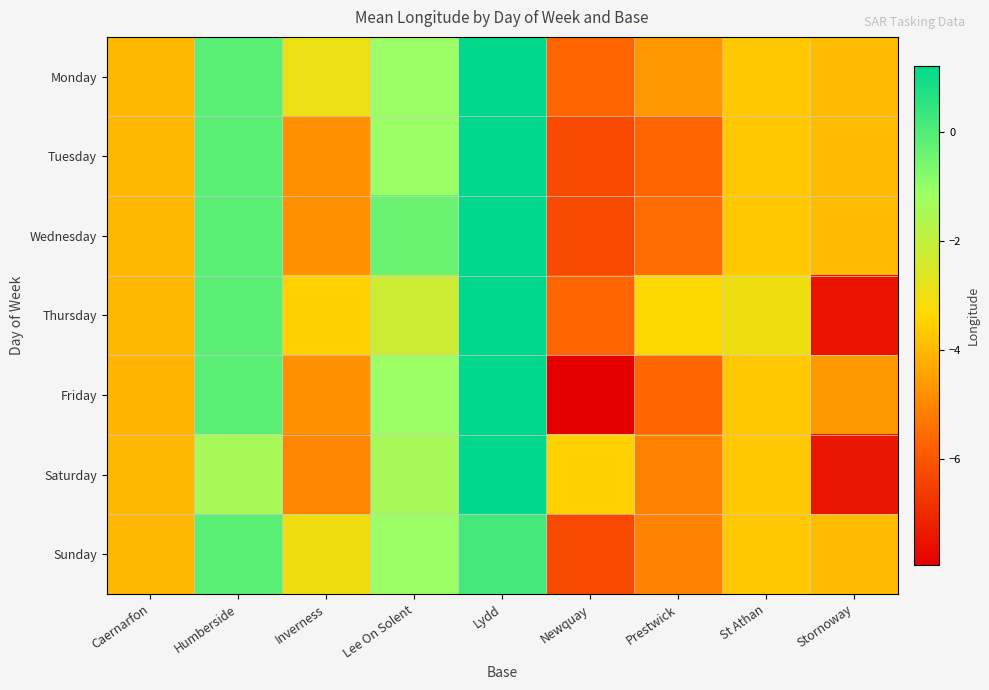

What is the difference between the highest and lowest values at St Athan?

0.7